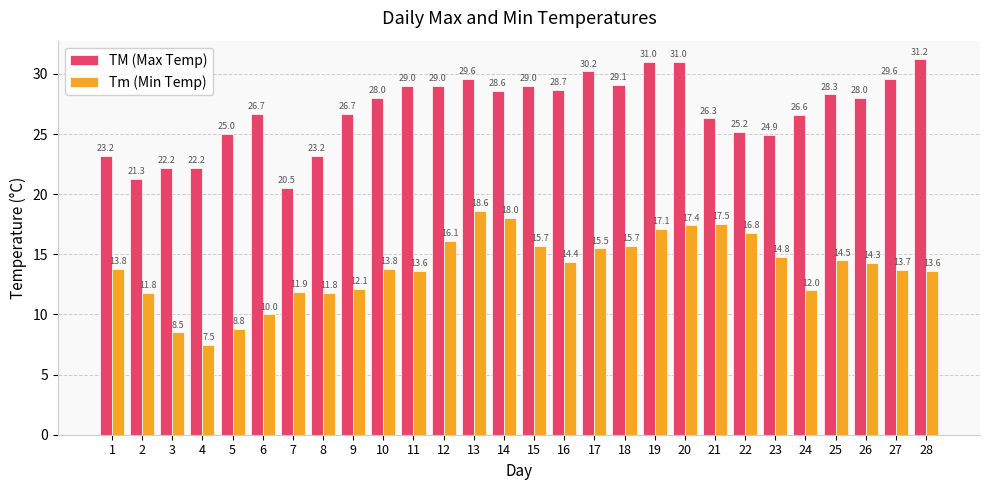

What are all the series names shown in the legend?

TM (Max Temp), Tm (Min Temp)